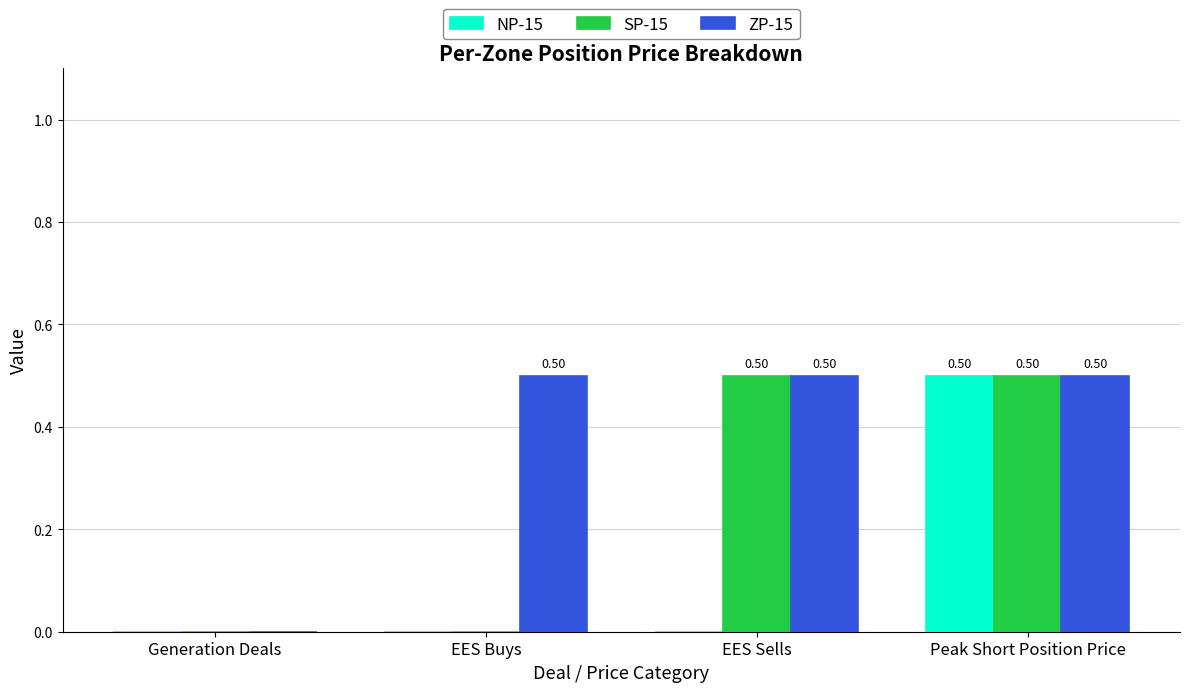

Are the bars grouped side by side (vs. stacked)?

Yes